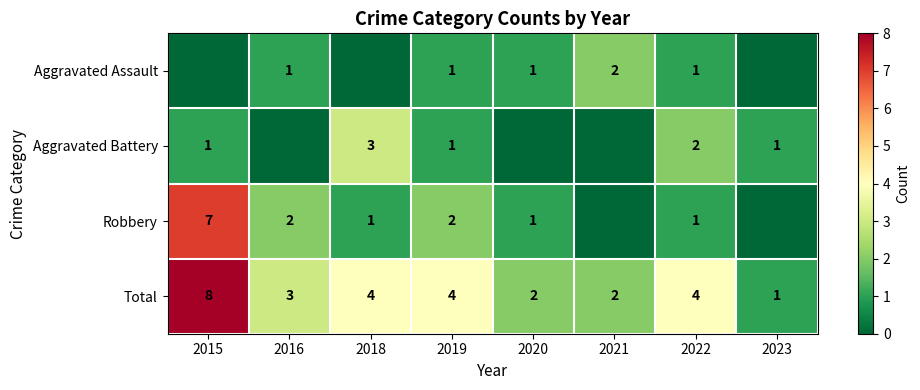

Where does the Total series first go above 4?

2015